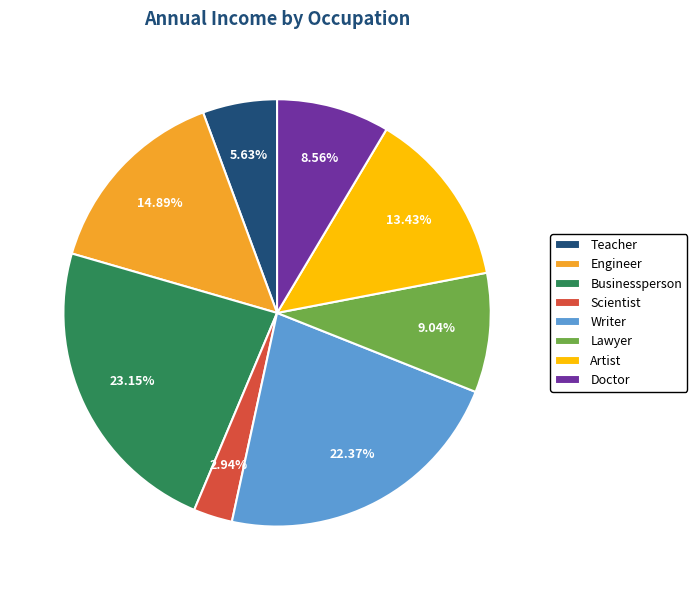

Which slice is the smallest?

Scientist